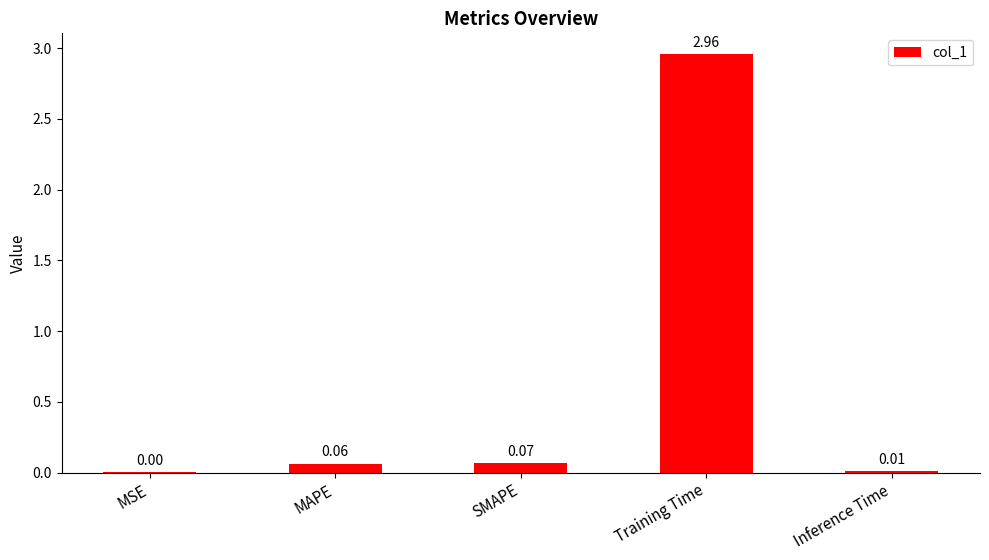

What is the average value?

0.6